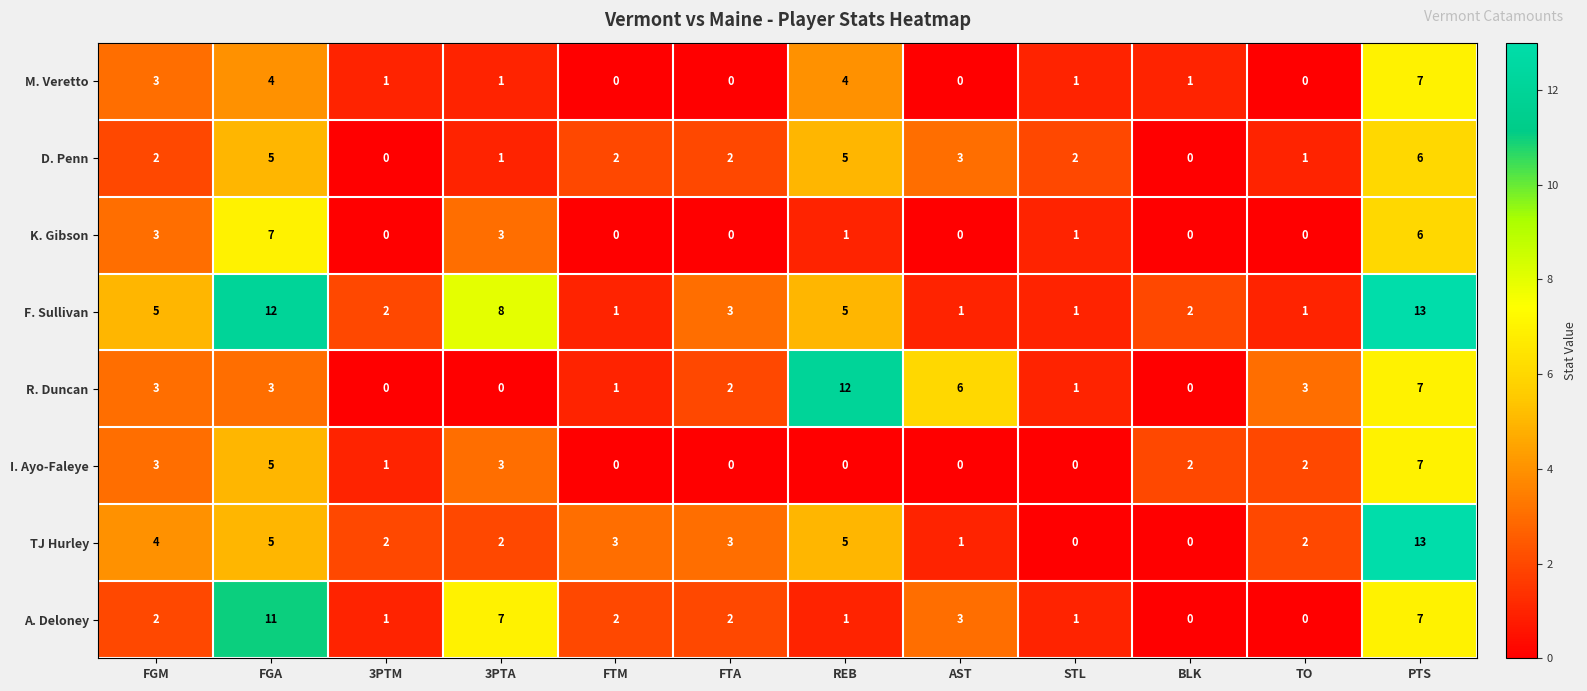

Is it true that F. Sullivan equals 7 at REB?

False